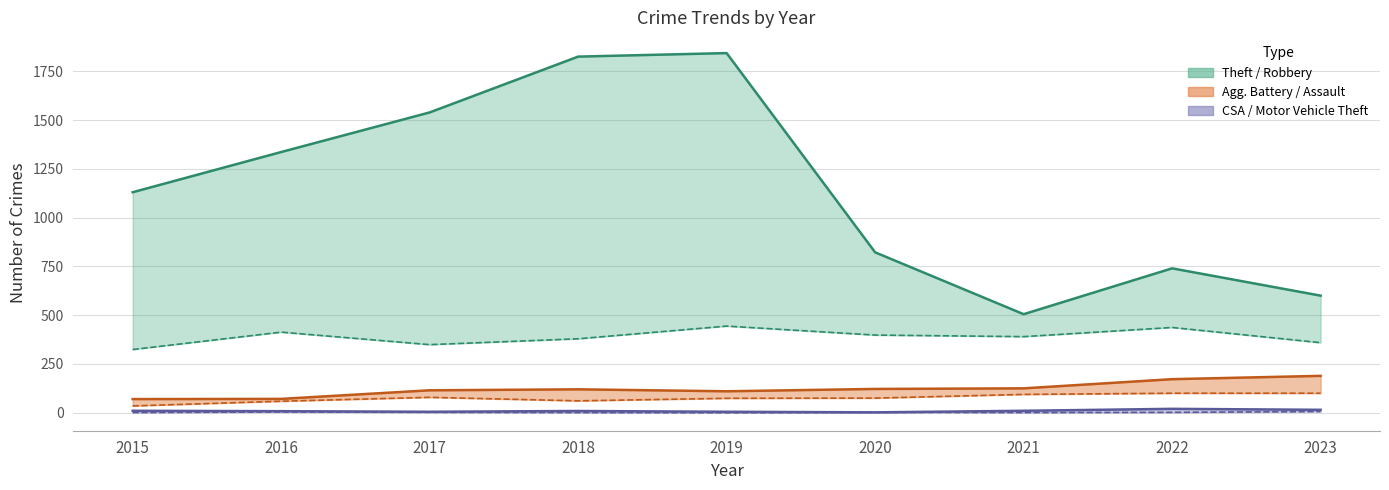

At how many categories does at least one series exceed 1206?

4